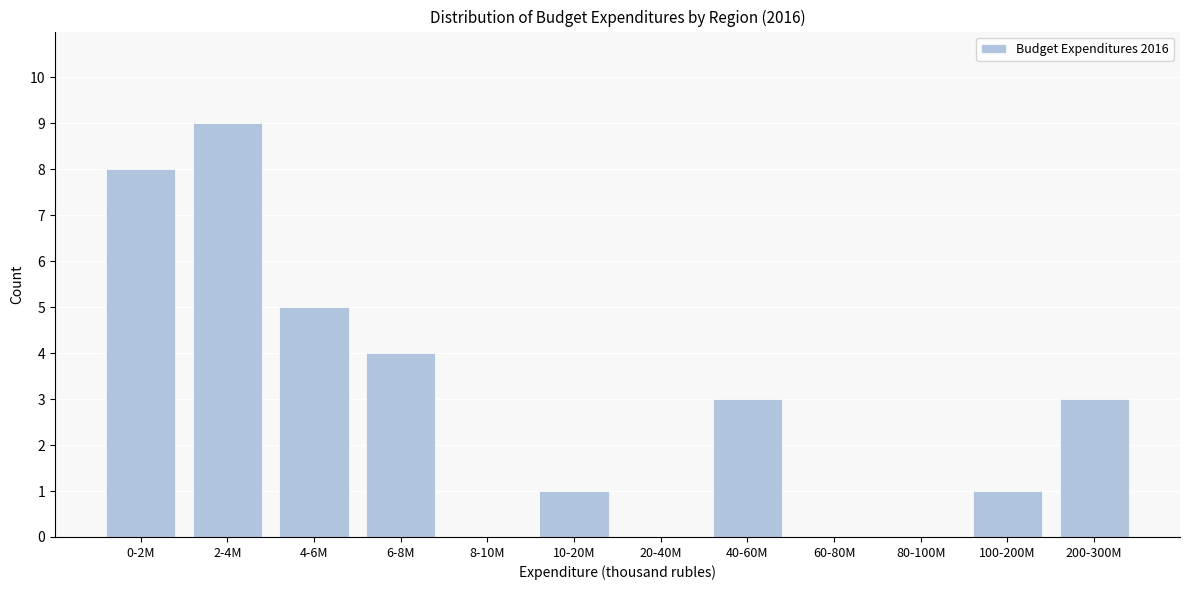

Reading left to right, list all the values displayed in this chart.

0-2M=8	2-4M=9	4-6M=5	6-8M=4	8-10M=0	10-20M=1	20-40M=0	40-60M=3	60-80M=0	80-100M=0	100-200M=1	200-300M=3